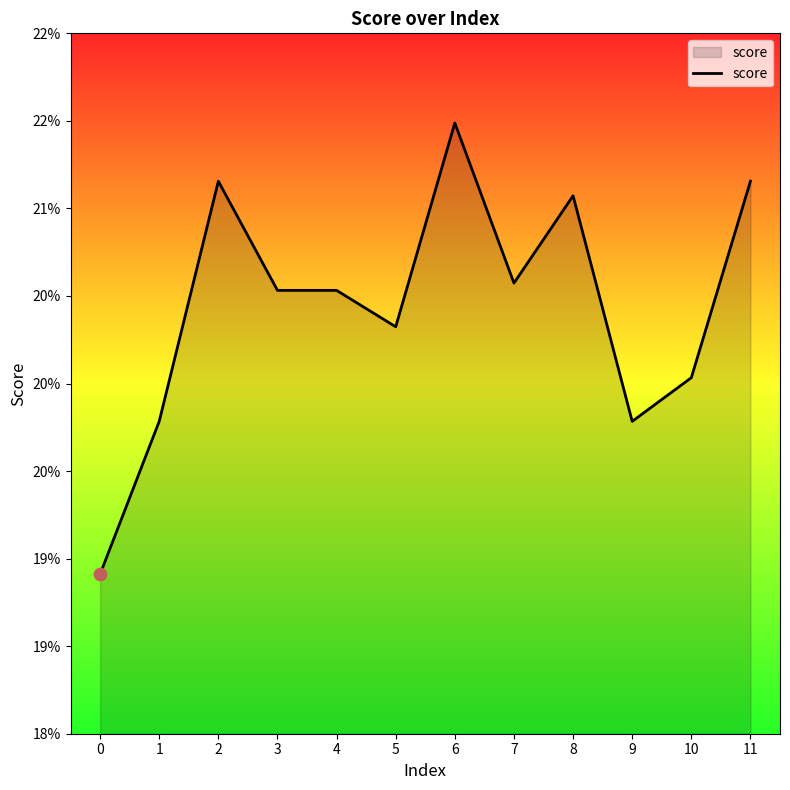

Between 2 and 8, which is larger?

2